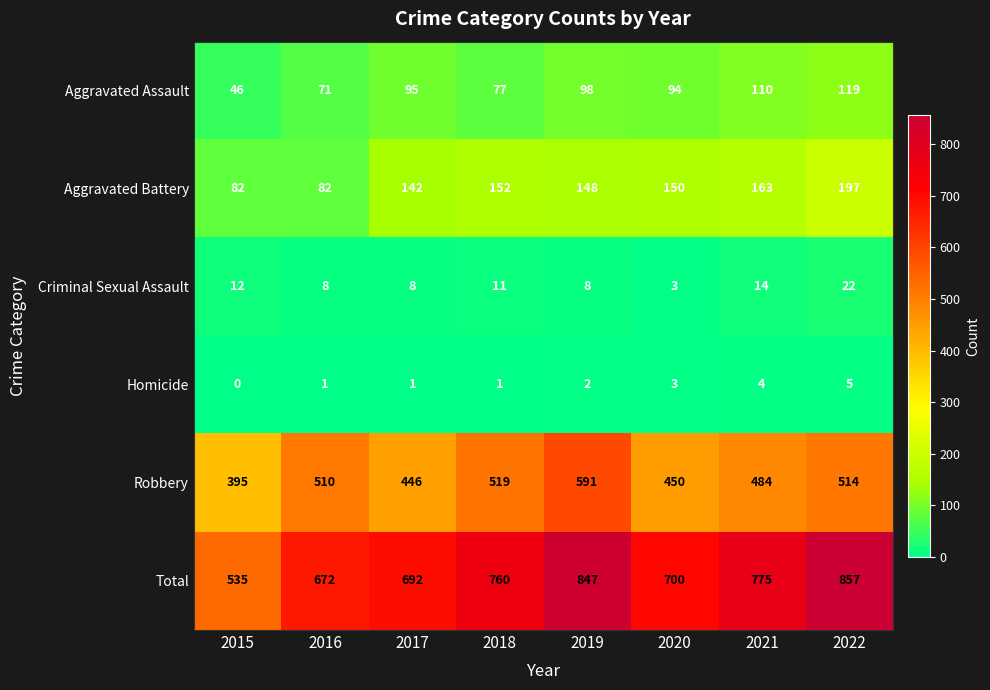

Which series has the largest total across all categories?

Total